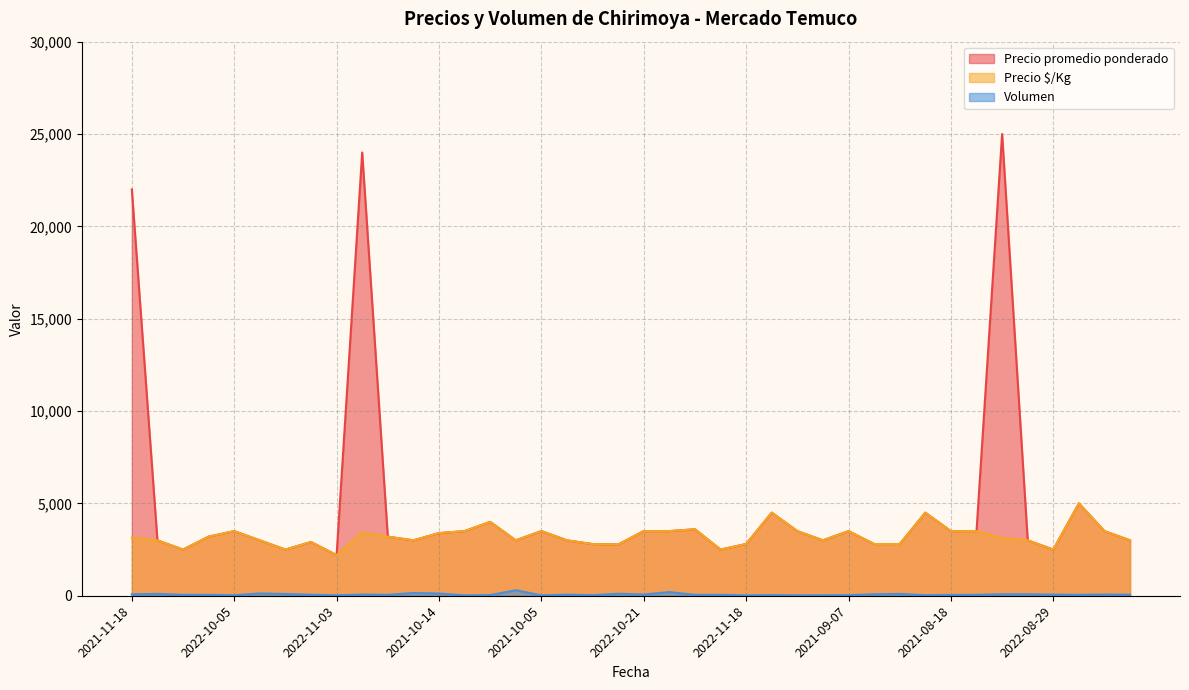

Is it true that Precio promedio ponderado equals 6046 at 2021-09-07?

False